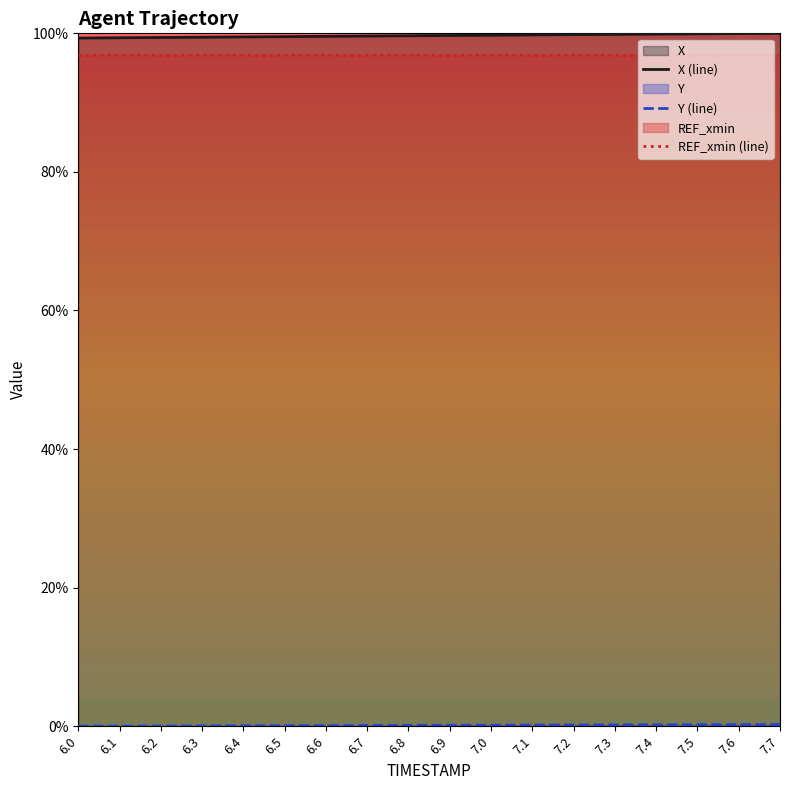

What is the approximate value of REF_xmin (line) at 7.2?

1.0